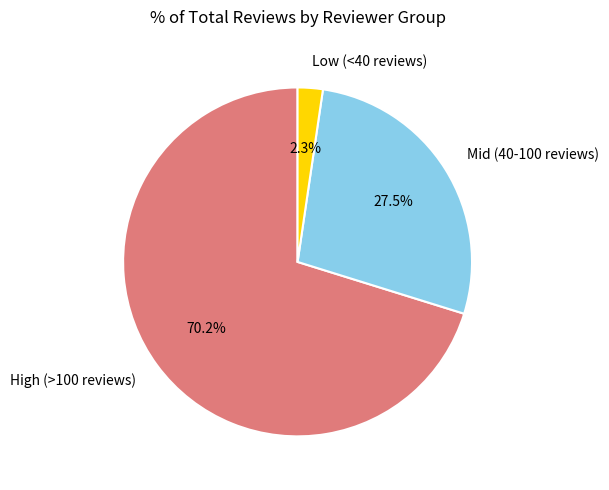

Approximately how many times larger is the value at High (>100 reviews) compared to Mid (40-100 reviews)?

2.6